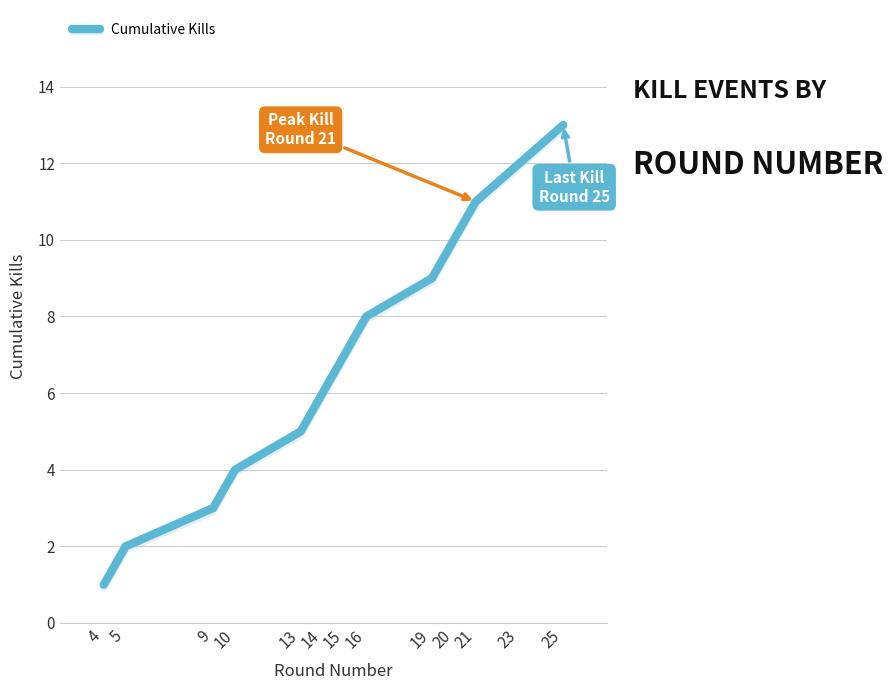

What is the smallest value displayed?

1